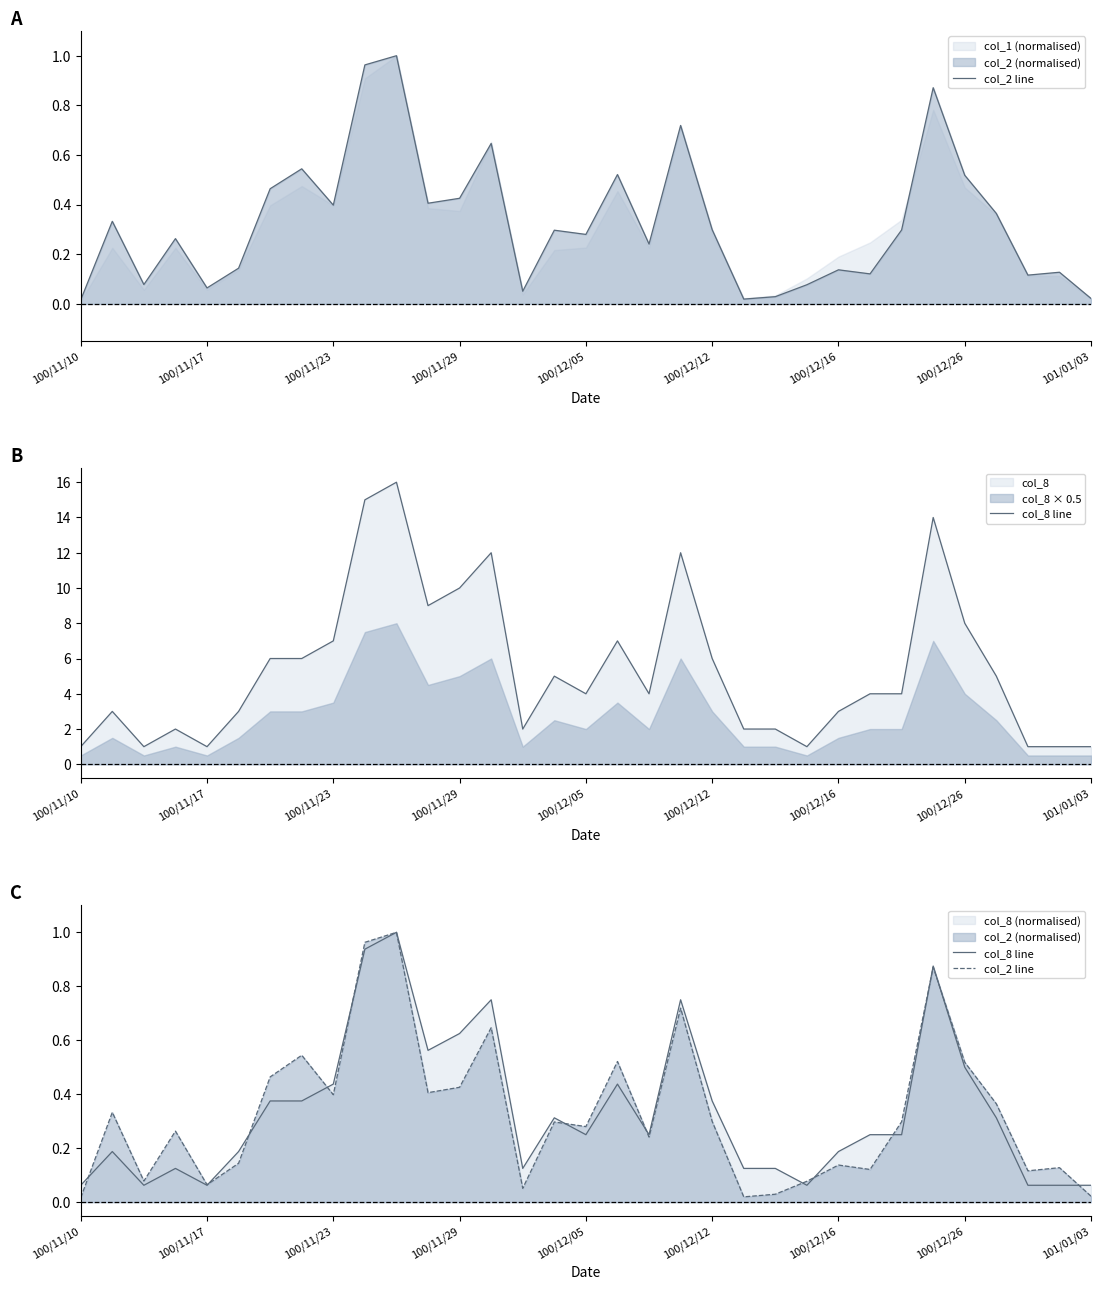

At how many categories does at least one series exceed 0?

33